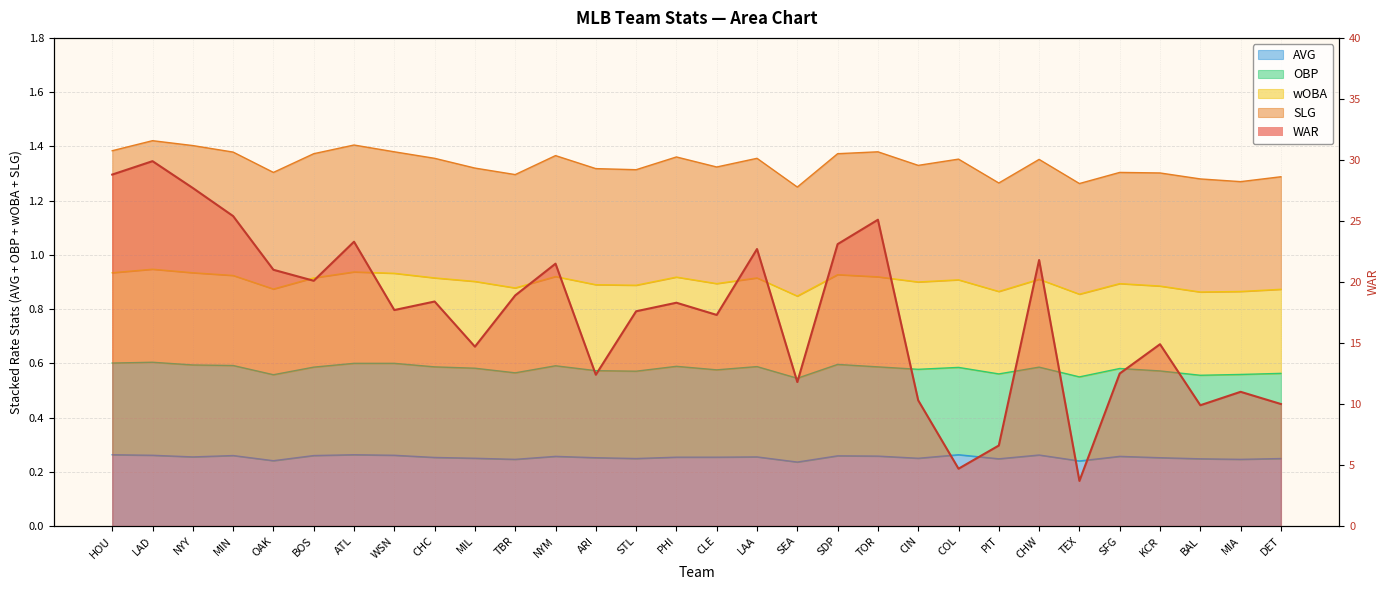

Rank the categories by wOBA value from highest to lowest.

LAD, ATL, NYY, HOU, WSN, TOR, MIN, BOS, SDP, NYM, PHI, CHC, LAA, COL, CHW, CIN, CLE, MIL, ARI, STL, OAK, SFG, KCR, TBR, DET, BAL, MIA, PIT, TEX, SEA